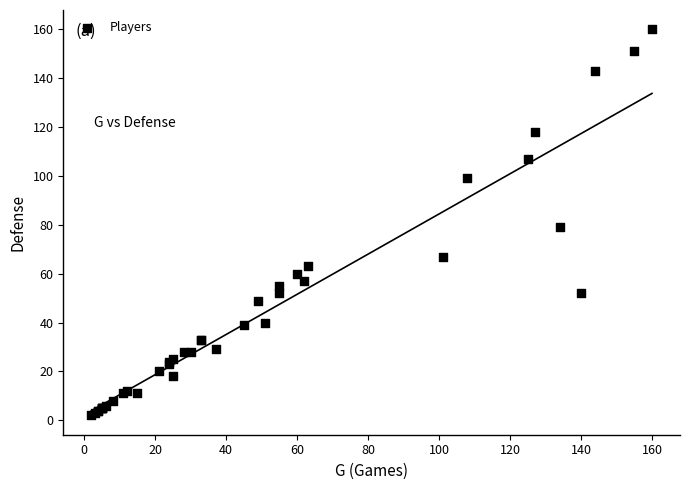

What Y value in the scatter plot is closest to 81?

79